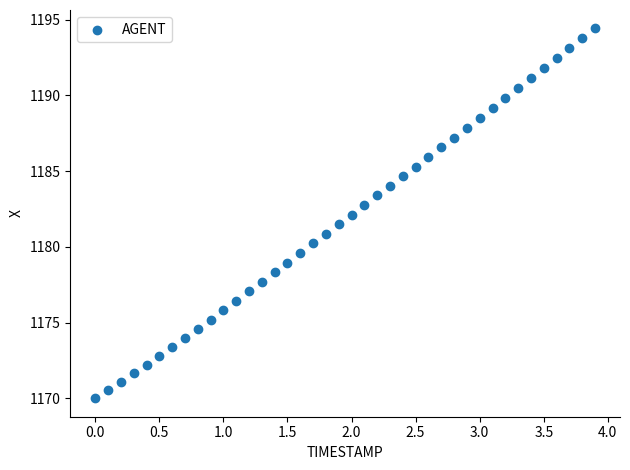

What is the range of Y values (max minus min)?

24.4